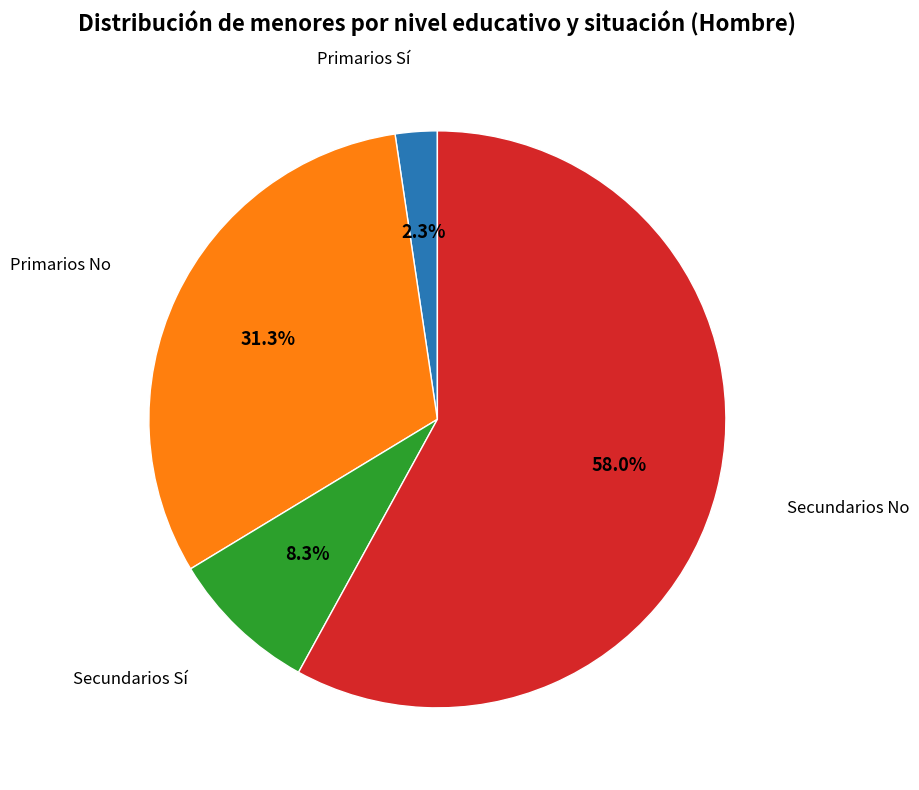

Is there any slice that represents more than half of the pie?

Yes